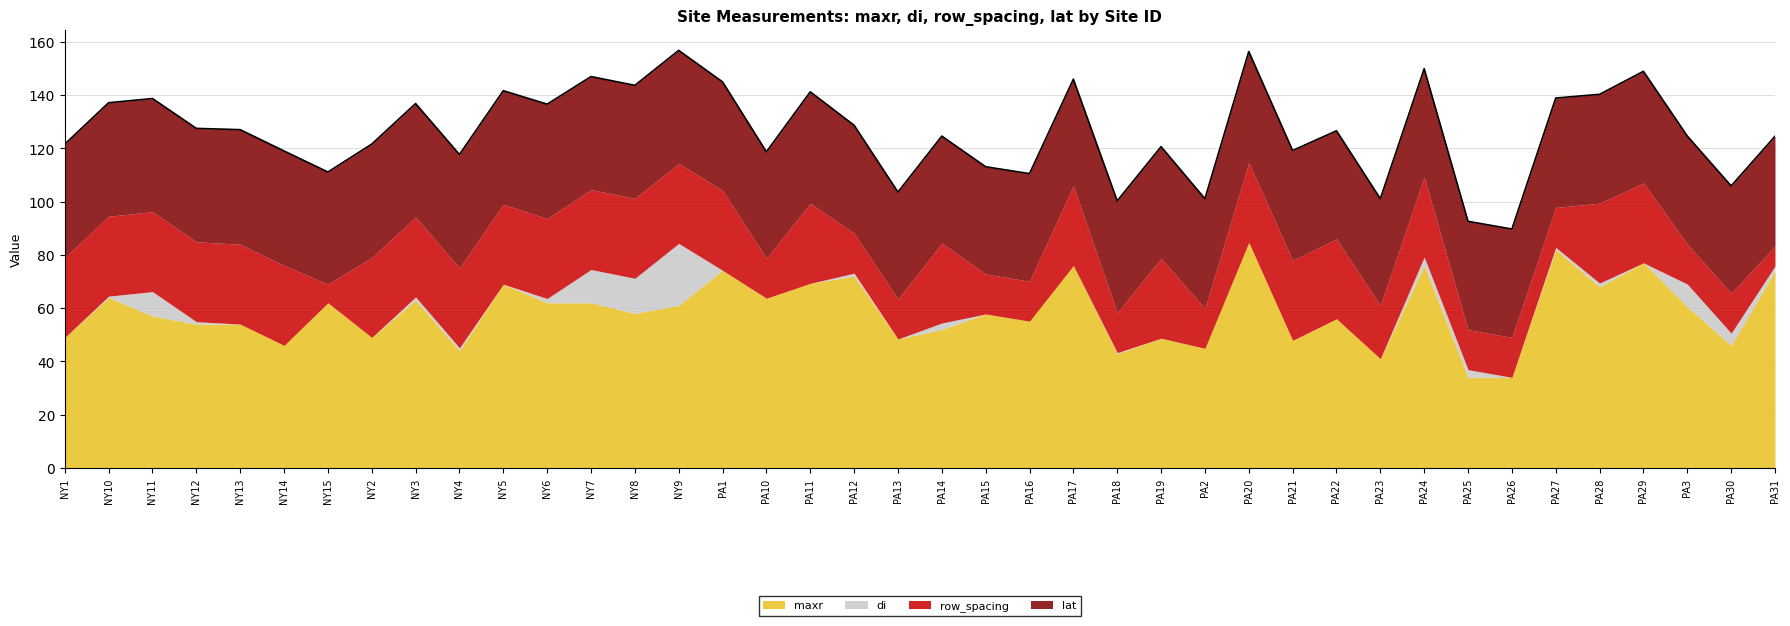

Which series has the largest range (max minus min)?

maxr